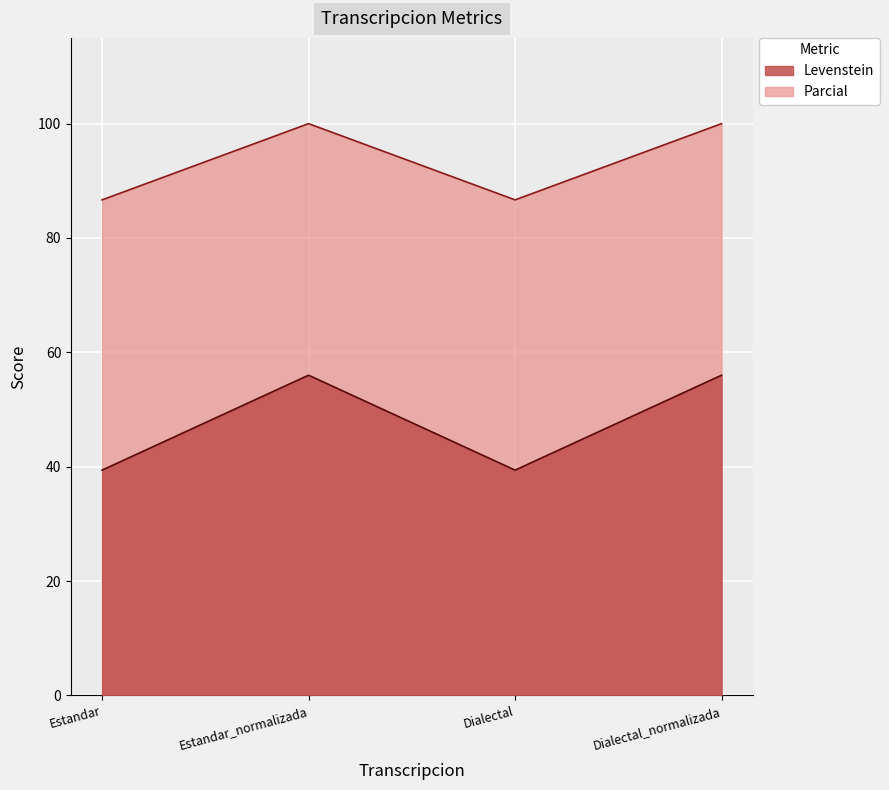

At how many categories does at least one series exceed 73?

4